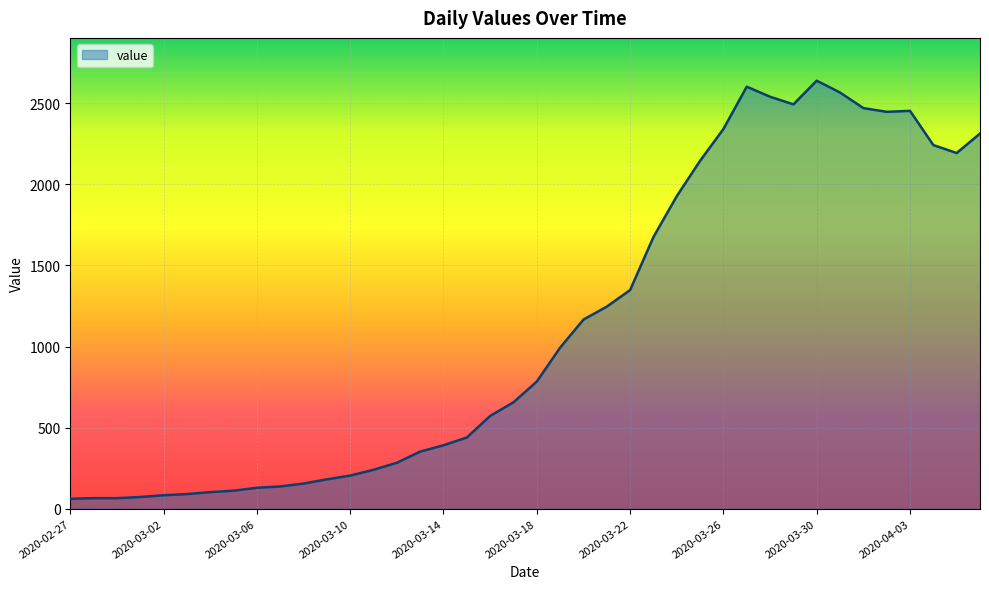

What is the maximum value shown in the chart?

2639